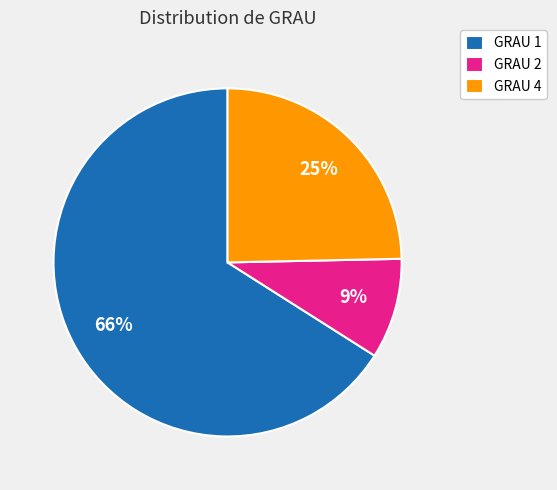

What percentage is the GRAU 2 slice, to the nearest percent?

9%